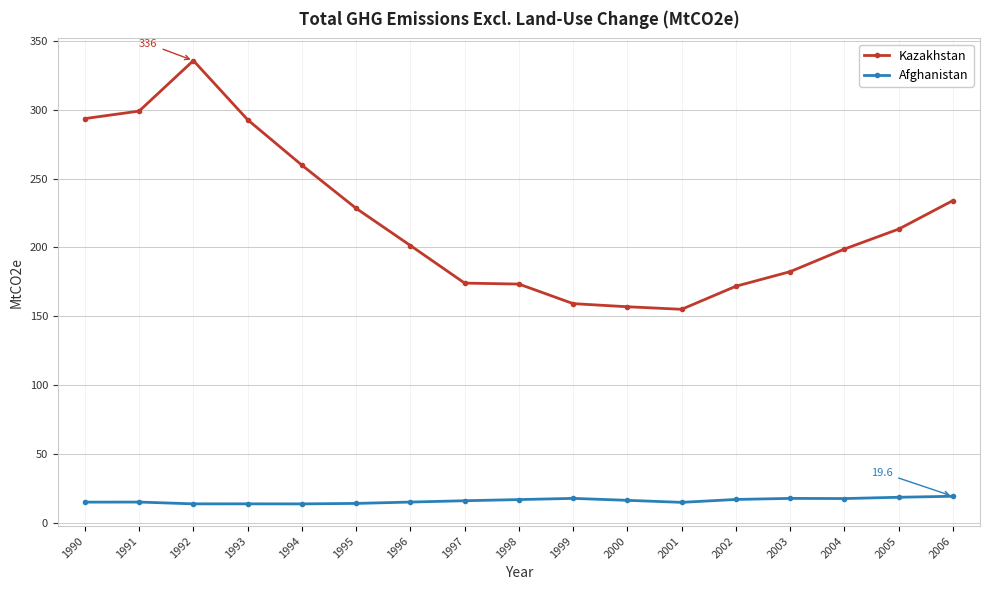

List the series in order of their peak value, lowest first.

Afghanistan, Kazakhstan